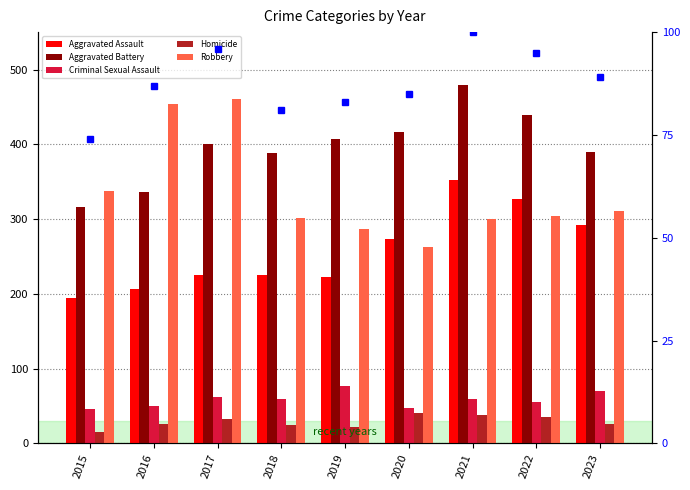

At 2015, list the series in order from largest to smallest.

Robbery, Aggravated Battery, Aggravated Assault, percentile rank within the sample, Criminal Sexual Assault, Homicide